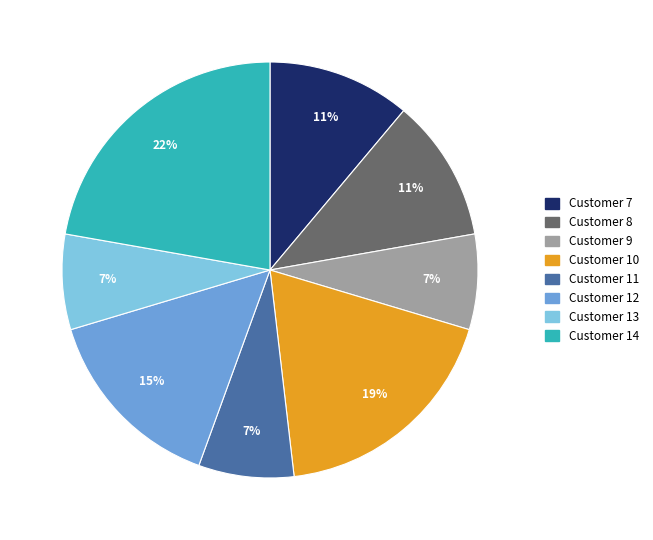

To the nearest percent, what is the average slice percentage?

12%